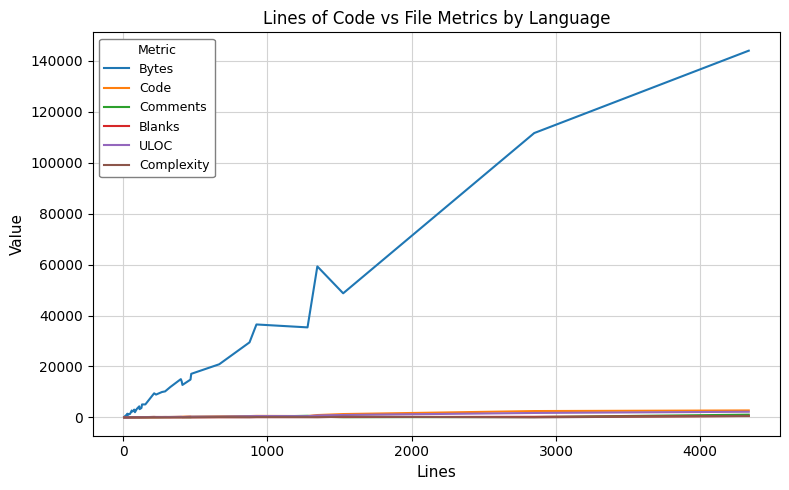

How many positive values does the Blanks series have?

36